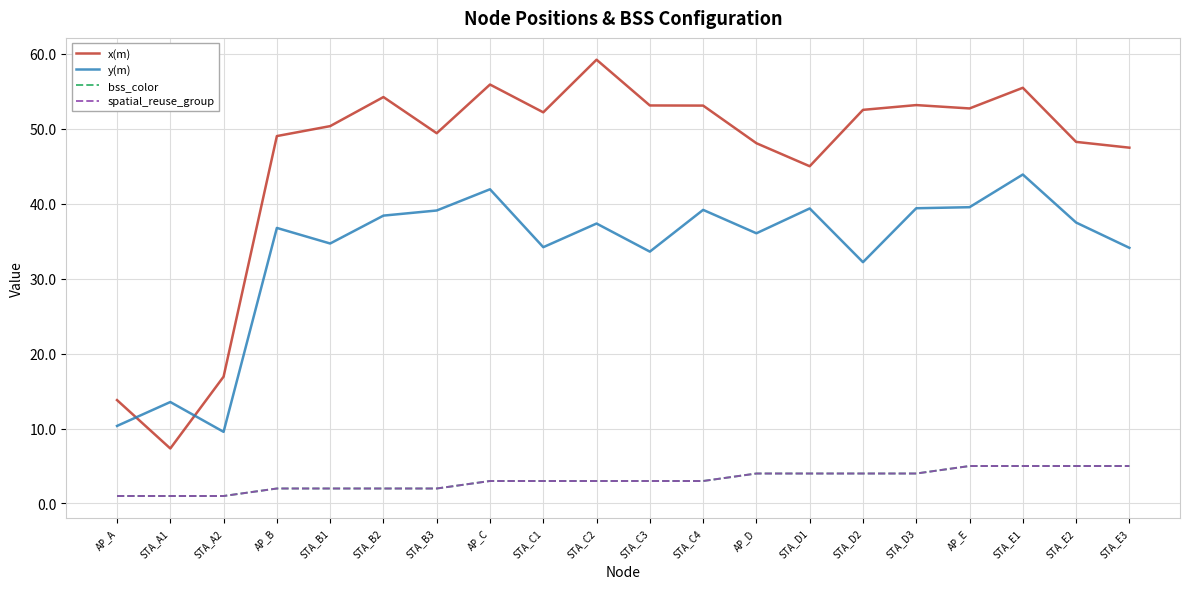

List the labels in order of x(m) value, largest first.

STA_C2, AP_C, STA_E1, STA_B2, STA_D3, STA_C3, STA_C4, AP_E, STA_D2, STA_C1, STA_B1, STA_B3, AP_B, STA_E2, AP_D, STA_E3, STA_D1, STA_A2, AP_A, STA_A1